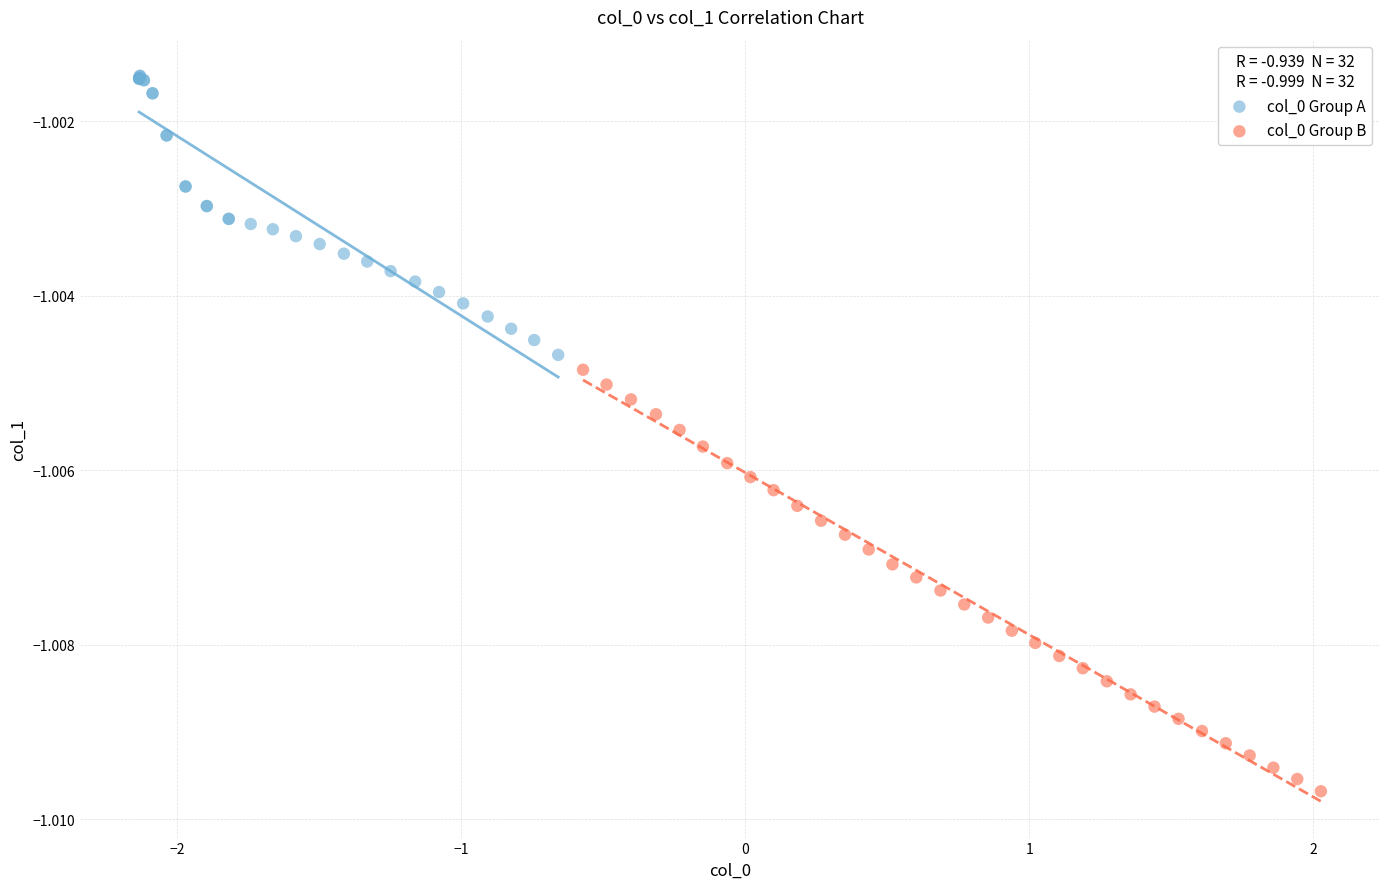

Which series has the largest Y range (max minus min)?

col_0 Group B